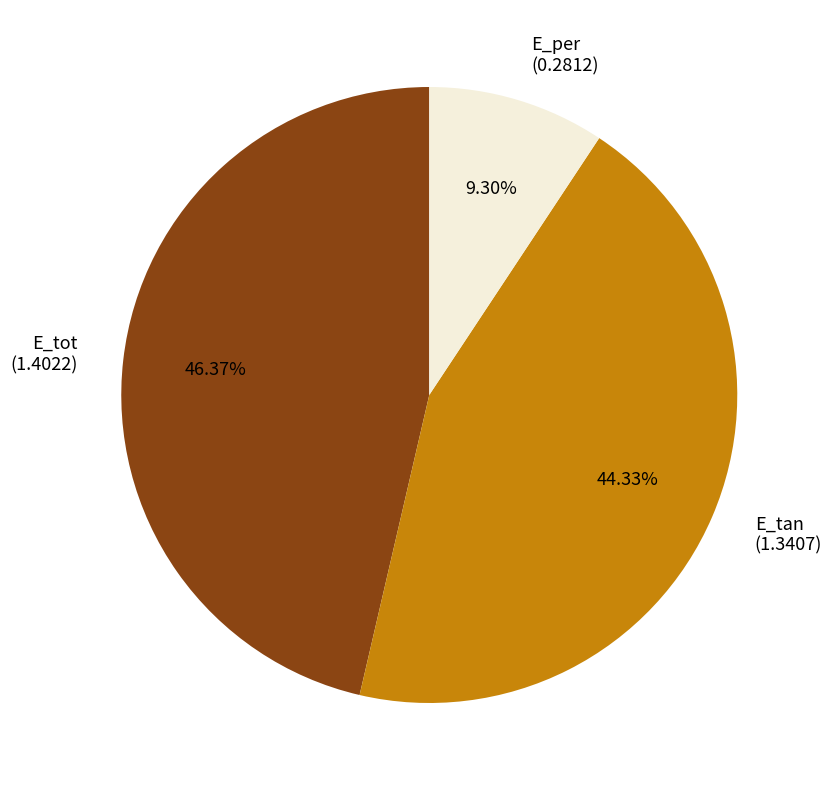

To the nearest percent, what is the difference between the E_tot and E_per slice percentages?

37%